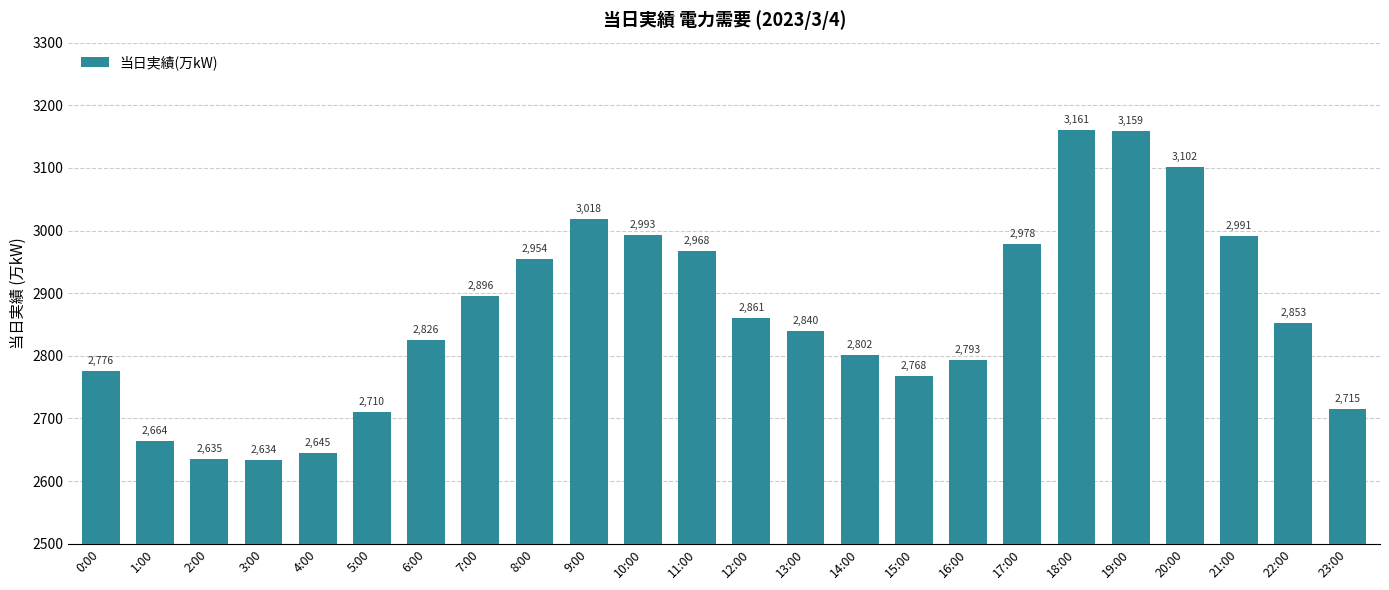

Reading left to right, list all the values displayed in this chart.

2776	2664	2635	2634	2645	2710	2826	2896	2954	3018	2993	2968	2861	2840	2802	2768	2793	2978	3161	3159	3102	2991	2853	2715